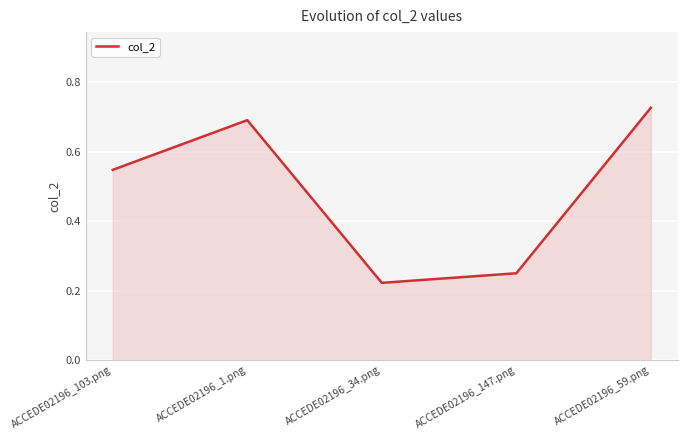

How many lines are shown in the chart?

1